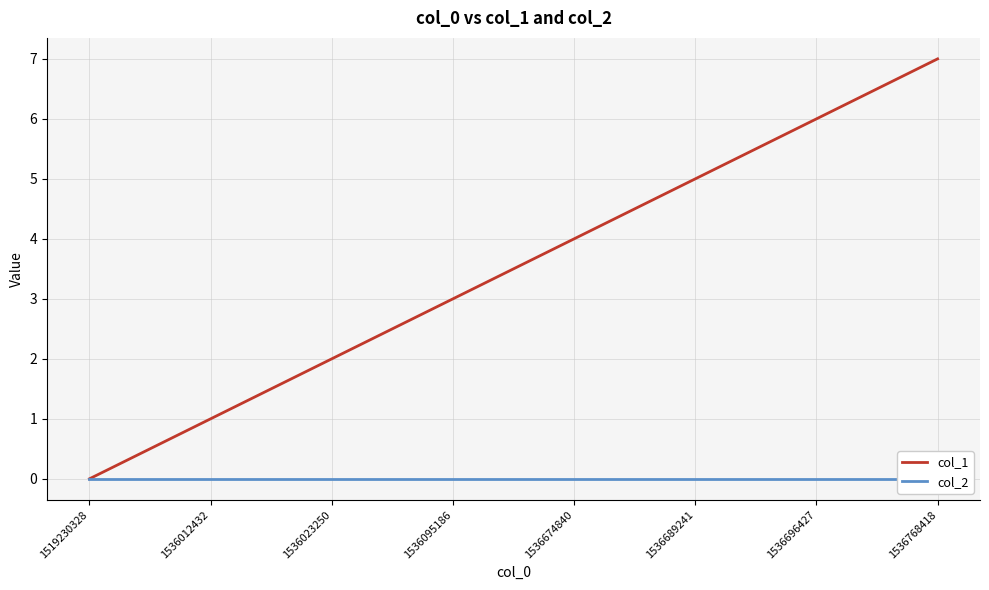

True or false: col_1 and col_2 cross at least once.

False